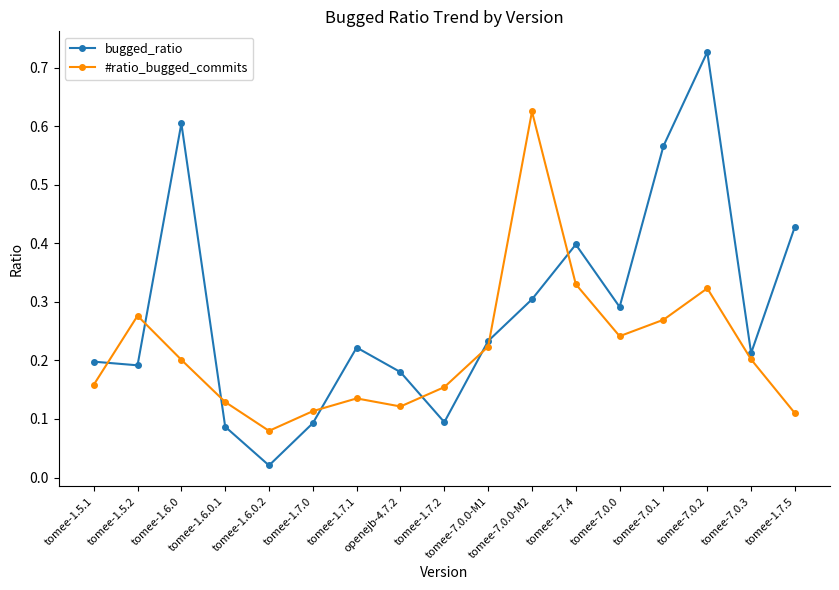

Which category has the highest value in the #ratio_bugged_commits series?

tomee-7.0.0-M2